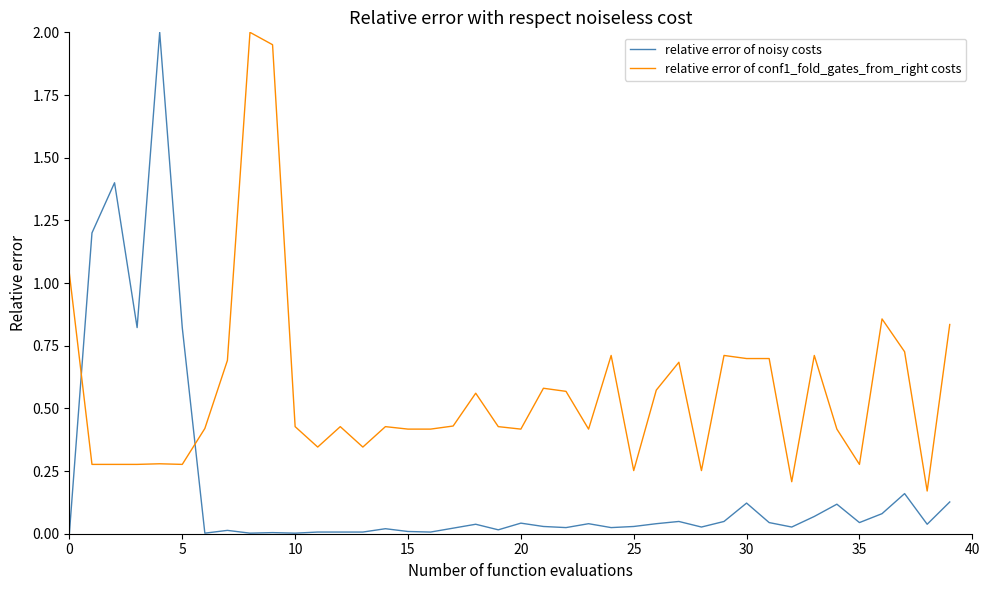

How many times do relative error of noisy costs and relative error of conf1_fold_gates_from_right costs cross each other?

2